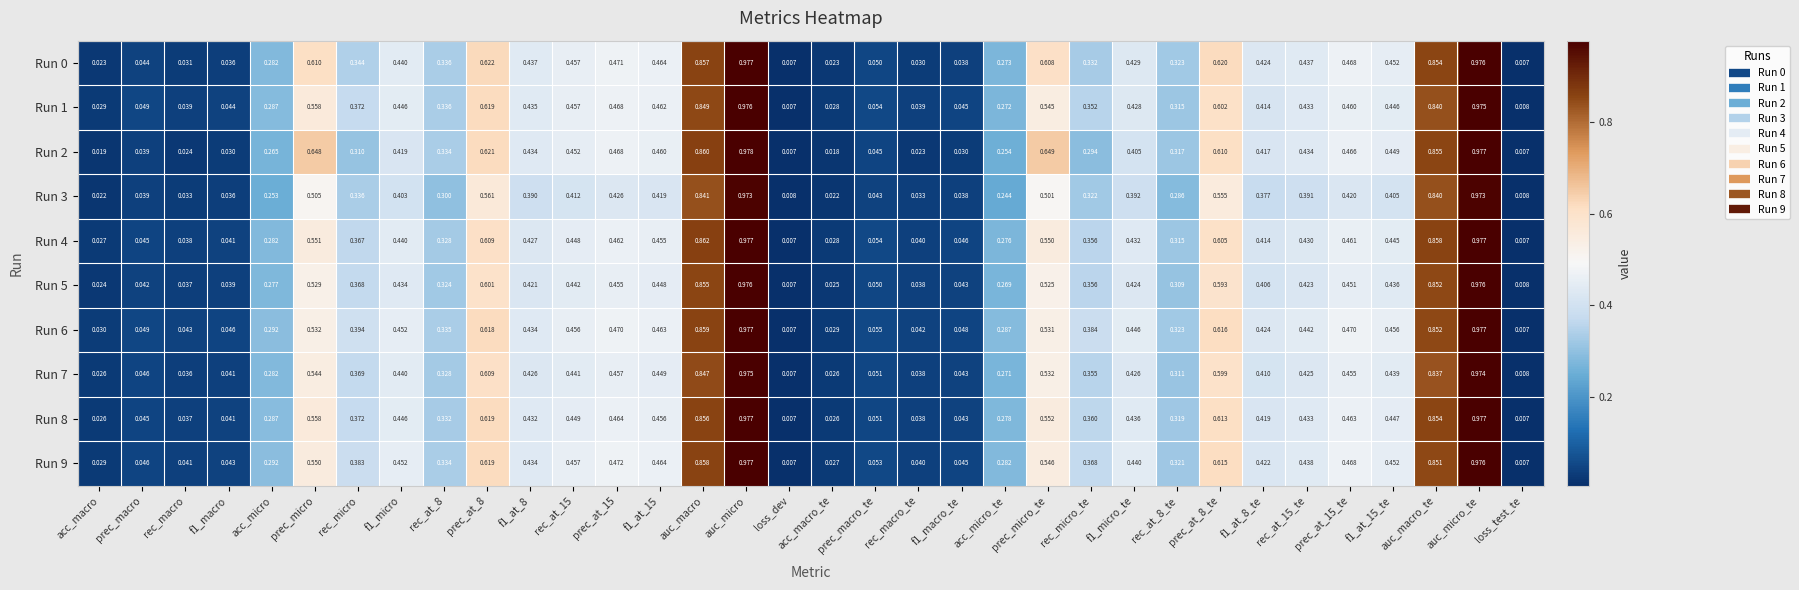

At which label is Run 5 closest to 0?

loss_dev